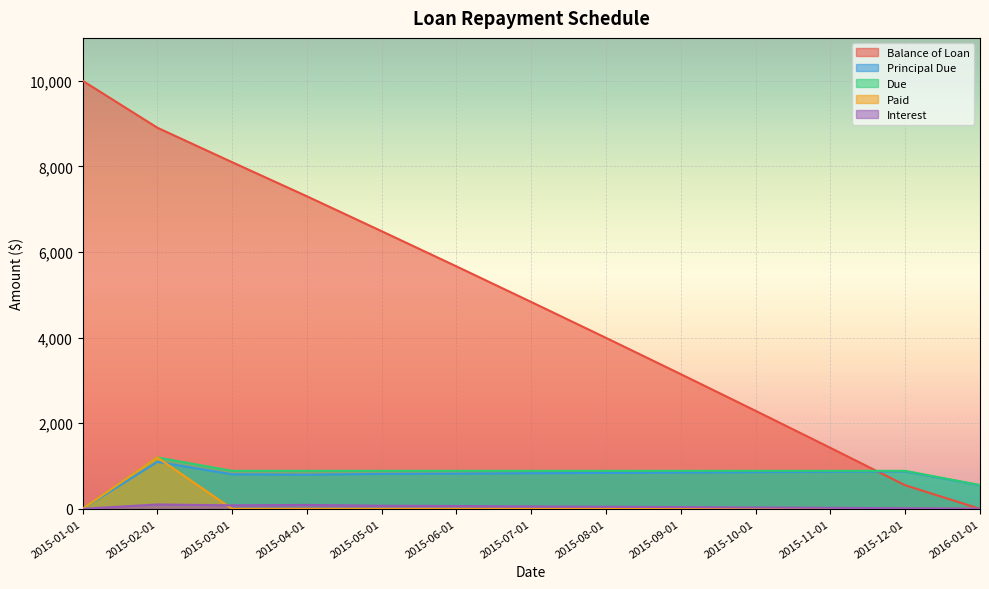

What is the difference between the maximum and minimum values in the Paid series?

1200.0